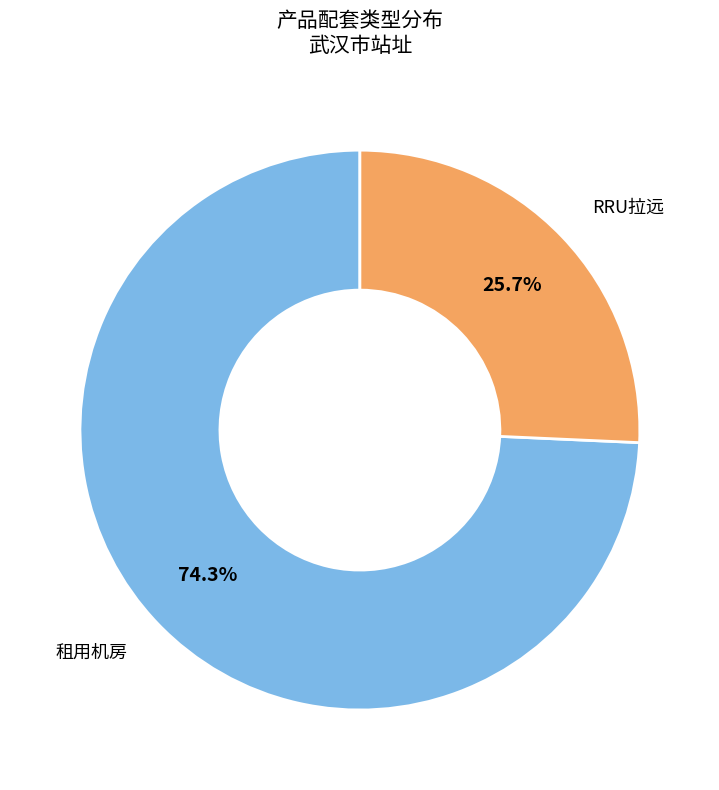

What is the smallest slice in the pie chart?

RRU拉远